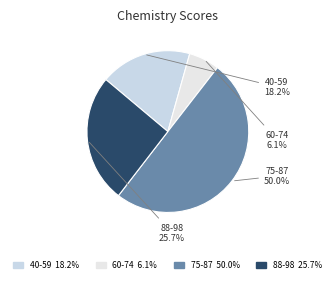

How many slices are in this pie chart?

4